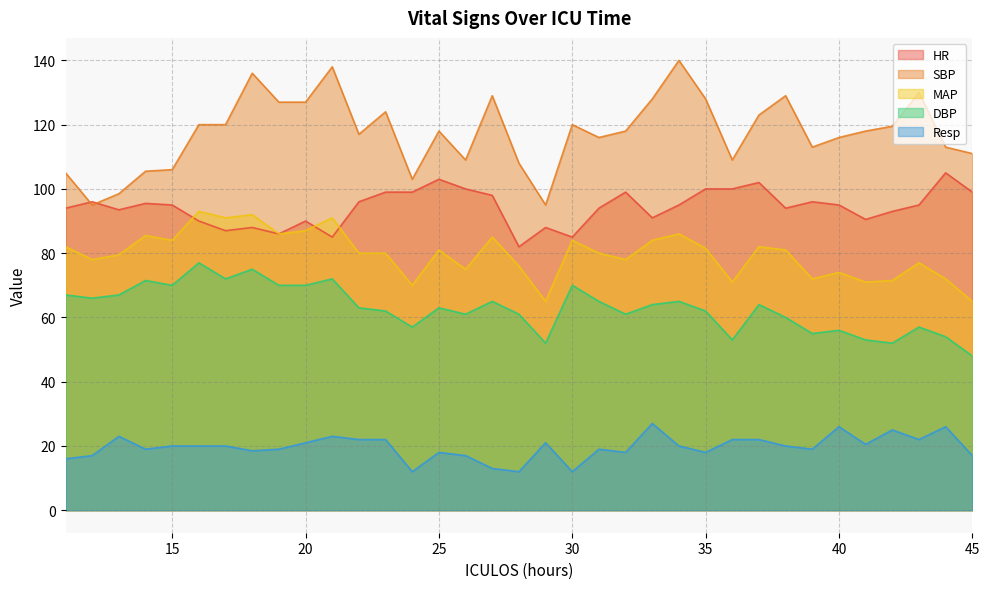

Reading left to right, list all the values displayed in this chart.

HR: 11=94.0	12=96.0	13=93.5	14=95.5	15=95.0	16=90.0	17=87.0	18=88.0	19=86.0	20=90.0	21=85.0	22=96.0	23=99.0	24=99.0	25=103.0	26=100.0	27=98.0	28=82.0	29=88.0	30=85.0	31=94.0	32=99.0	33=91.0	34=95.0	35=100.0	36=100.0	37=102.0	38=94.0	39=96.0	40=95.0	41=90.5	42=93.0	43=95.0	44=105.0	45=99.0
SBP: 11=105.0	12=95.0	13=98.5	14=105.5	15=106.0	16=120.0	17=120.0	18=136.0	19=127.0	20=127.0	21=138.0	22=117.0	23=124.0	24=103.0	25=118.0	26=109.0	27=129.0	28=108.0	29=95.0	30=120.0	31=116.0	32=118.0	33=128.0	34=140.0	35=128.0	36=109.0	37=123.0	38=129.0	39=113.0	40=116.0	41=118.0	42=119.5	43=130.0	44=113.0	45=111.0
MAP: 11=82.0	12=78.0	13=79.5	14=85.5	15=84.0	16=93.0	17=91.0	18=92.0	19=86.0	20=87.0	21=91.0	22=80.0	23=80.0	24=70.0	25=81.0	26=75.0	27=85.0	28=76.0	29=65.0	30=84.0	31=80.0	32=78.0	33=84.0	34=86.0	35=81.5	36=71.0	37=82.0	38=81.0	39=72.0	40=74.0	41=71.0	42=71.5	43=77.0	44=72.0	45=65.0
DBP: 11=67.0	12=66.0	13=67.0	14=71.5	15=70.0	16=77.0	17=72.0	18=75.0	19=70.0	20=70.0	21=72.0	22=63.0	23=62.0	24=57.0	25=63.0	26=61.0	27=65.0	28=61.0	29=52.0	30=70.0	31=65.0	32=61.0	33=64.0	34=65.0	35=62.0	36=53.0	37=64.0	38=60.0	39=55.0	40=56.0	41=53.0	42=52.0	43=57.0	44=54.0	45=48.0
Resp: 11=16.0	12=17.0	13=23.0	14=19.0	15=20.0	16=20.0	17=20.0	18=18.5	19=19.0	20=21.0	21=23.0	22=22.0	23=22.0	24=12.0	25=18.0	26=17.0	27=13.0	28=12.0	29=21.0	30=12.0	31=19.0	32=18.0	33=27.0	34=20.0	35=18.0	36=22.0	37=22.0	38=20.0	39=19.0	40=26.0	41=20.5	42=25.0	43=22.0	44=26.0	45=17.0